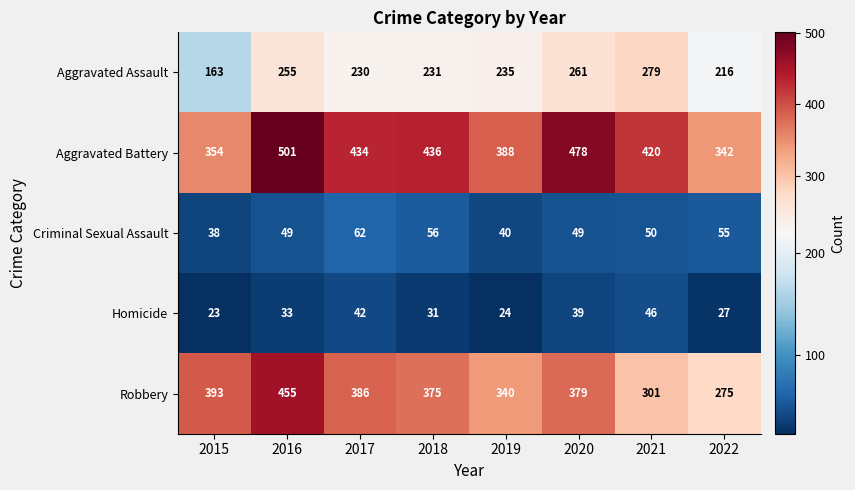

Is it true that Homicide equals 23 at 2015?

True